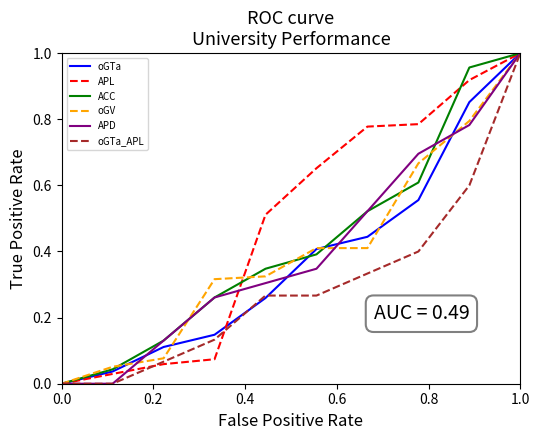

What are all the series names shown in the legend?

oGTa, APL, ACC, oGV, APD, oGTa_APL